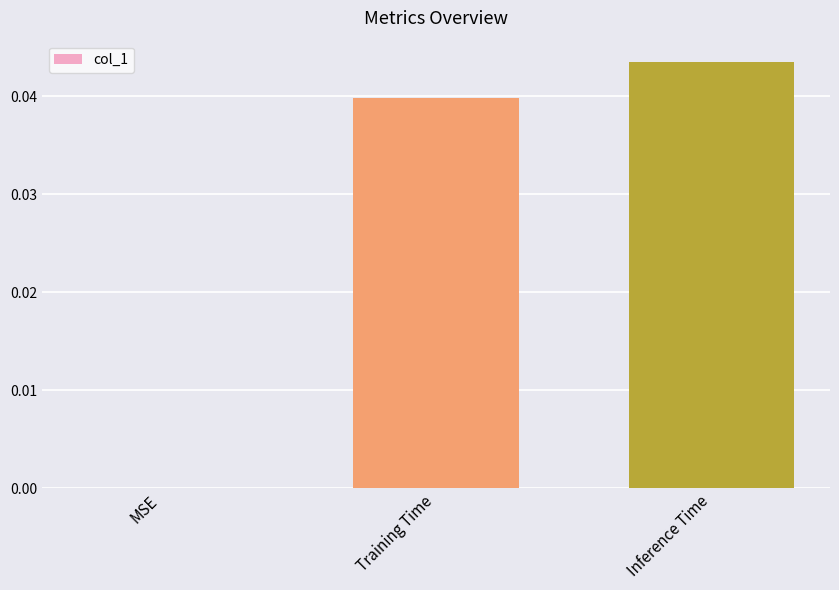

At which category does the chart reach its peak across all series?

Inference Time